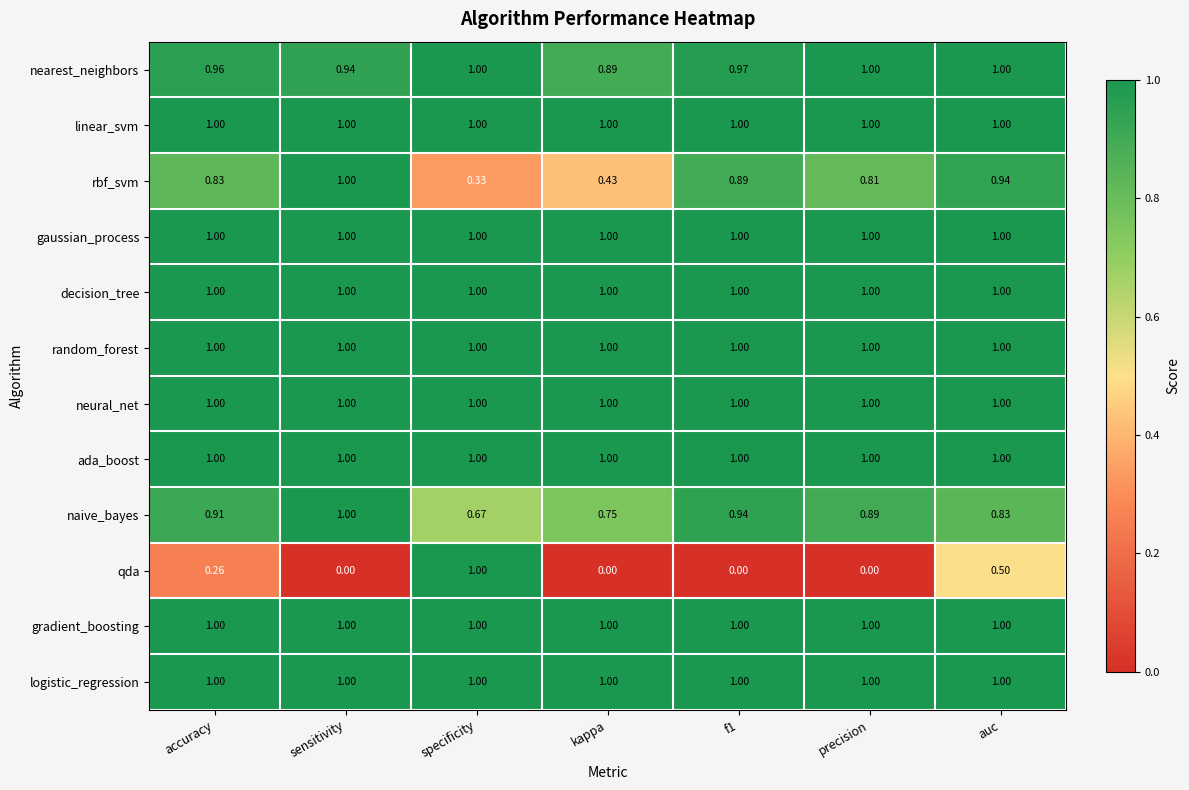

At which label is nearest_neighbors closest to 0?

kappa